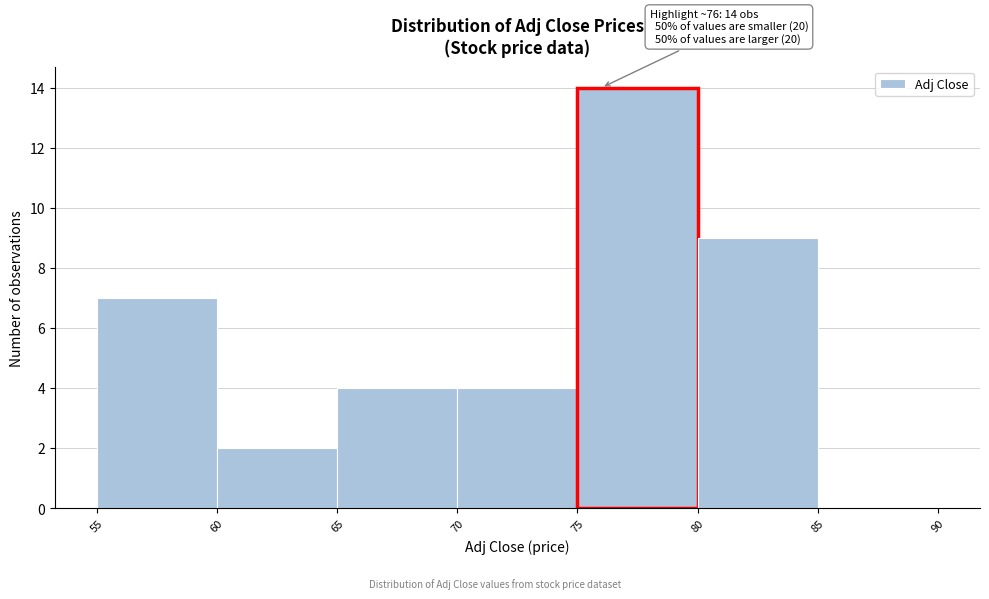

Over which range of the x-axis is the bar tallest?

75 to 80